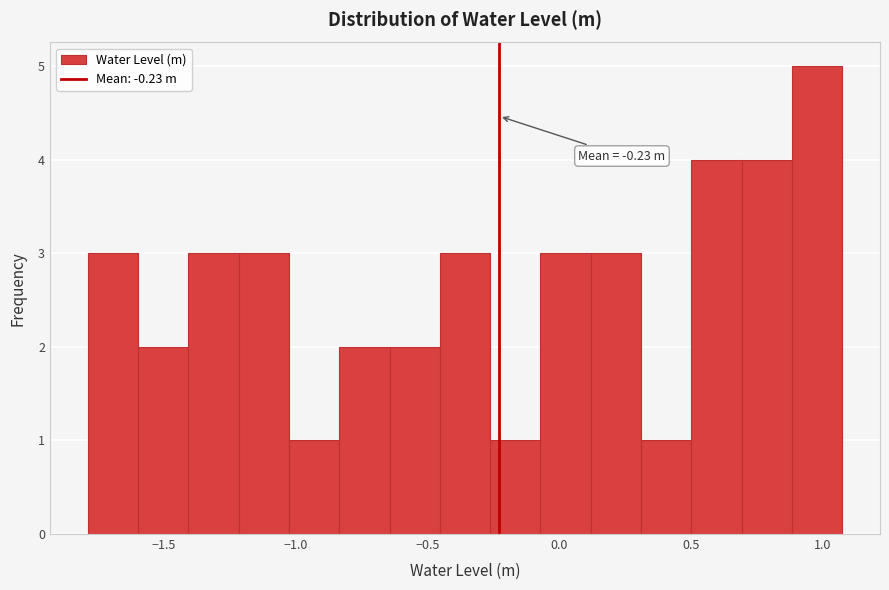

Read against the x-axis, roughly where is the centre of the tallest bar?

1.00